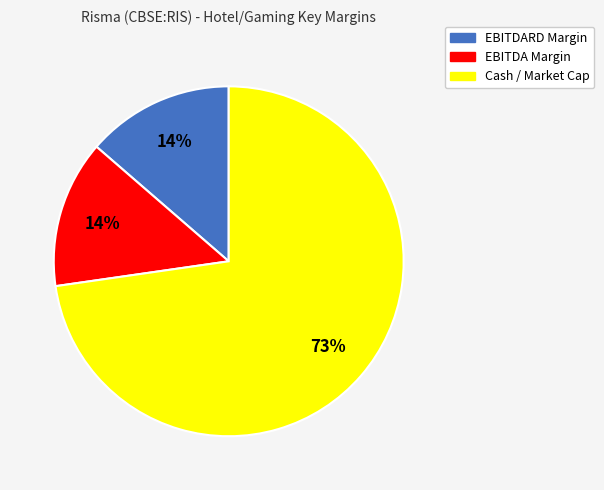

Is it true that EBITDARD Margin is 14% of the pie?

True